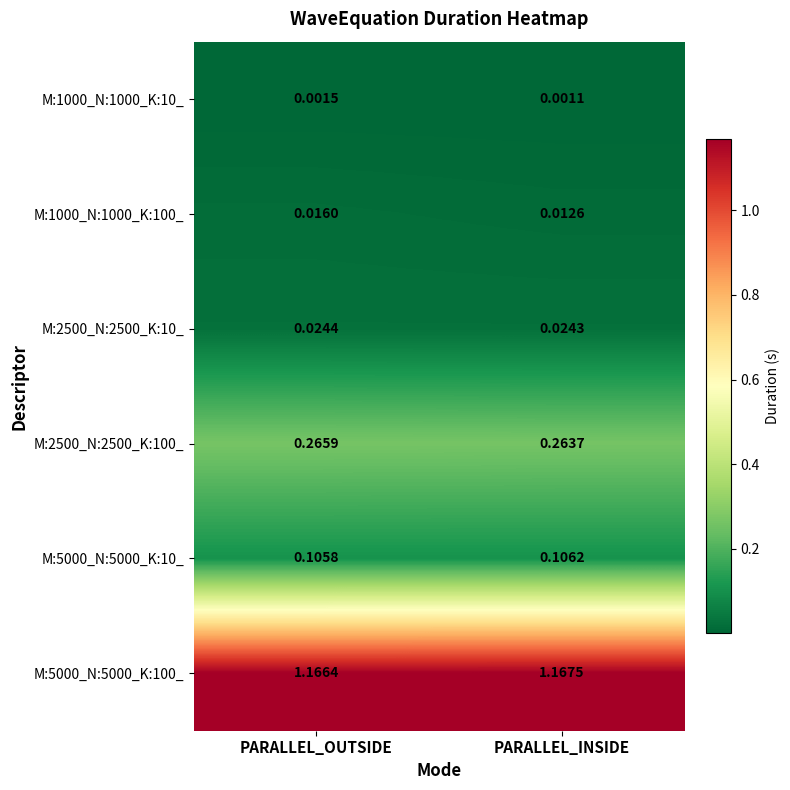

Which series has the largest range (max minus min)?

M:1000_N:1000_K:100_